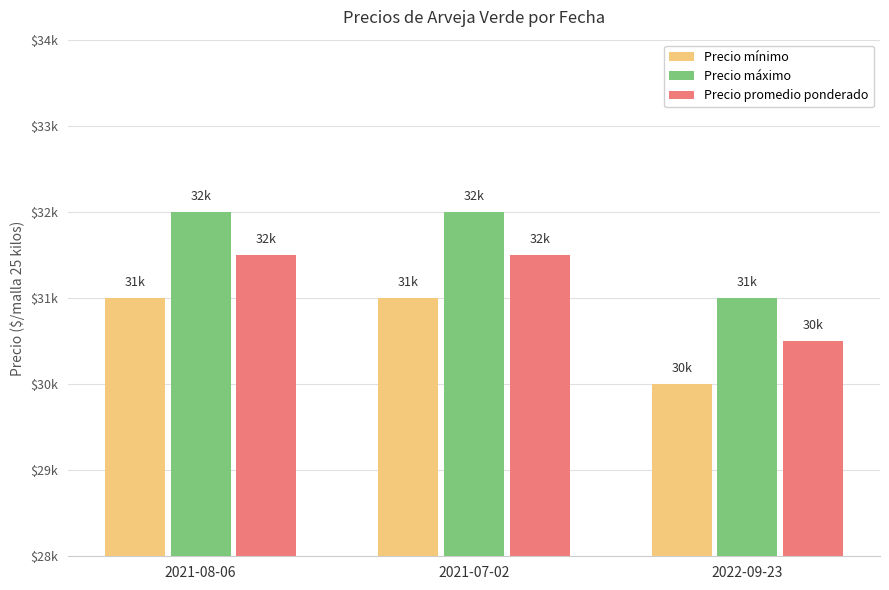

What is the minimum value for Precio mínimo?

30000